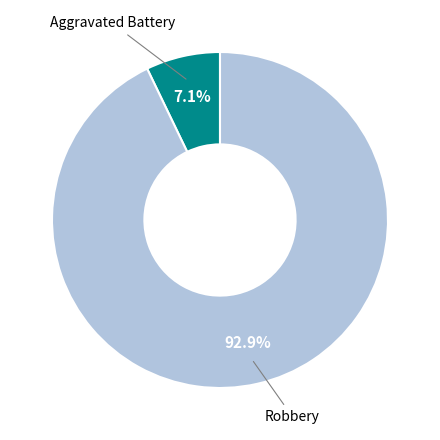

Does any single category account for the majority?

Yes